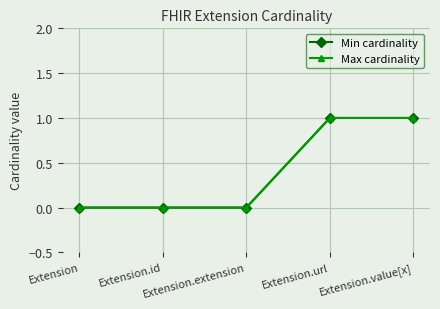

Is this an area chart (filled region under the line)?

No